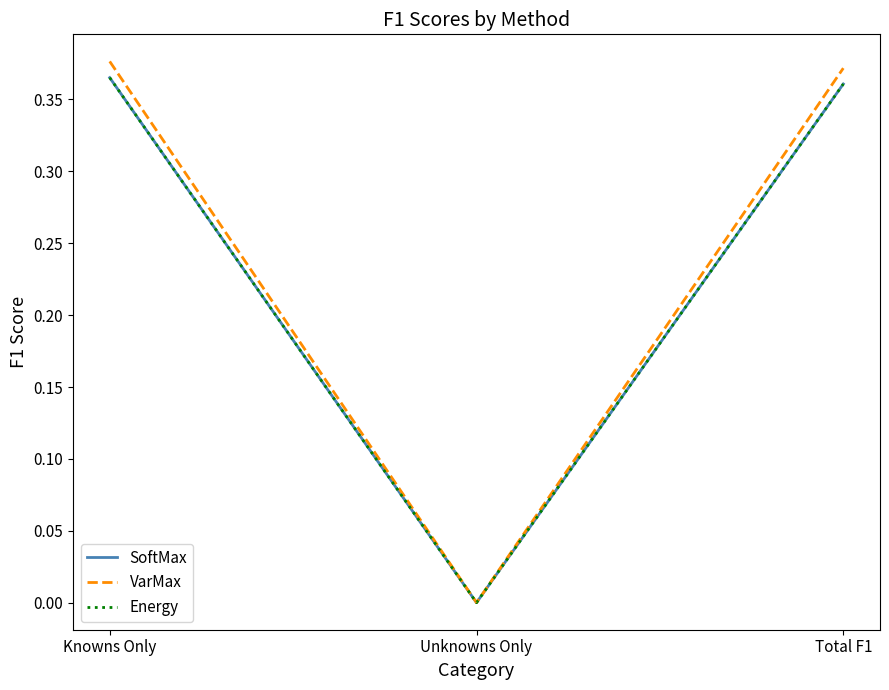

Between Knowns Only and Unknowns Only, which series saw the biggest shift?

VarMax